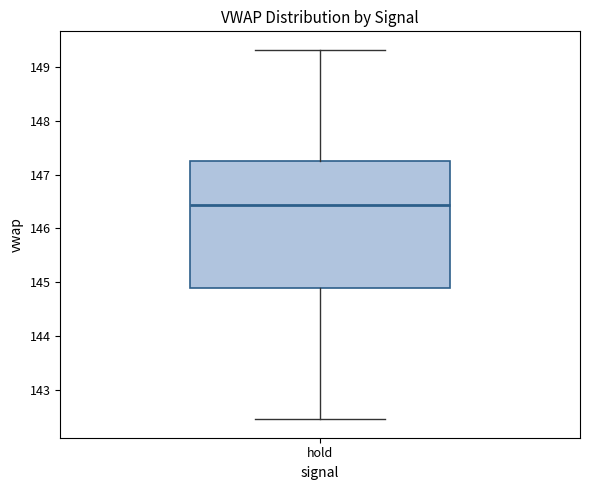

Where does the upper whisker of the box for hold end on the y-axis? The values are not printed on the chart, so give them approximately, as read against the axis.

149.3